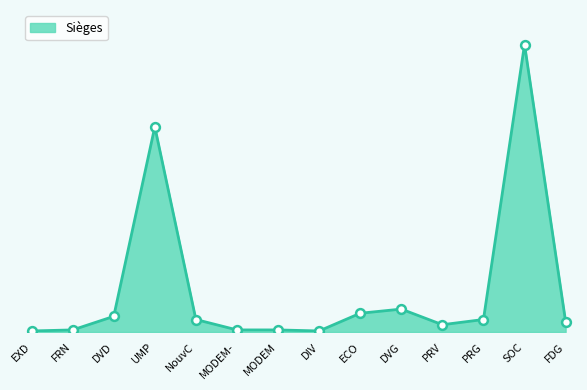

Does the chart have visible grid lines?

No